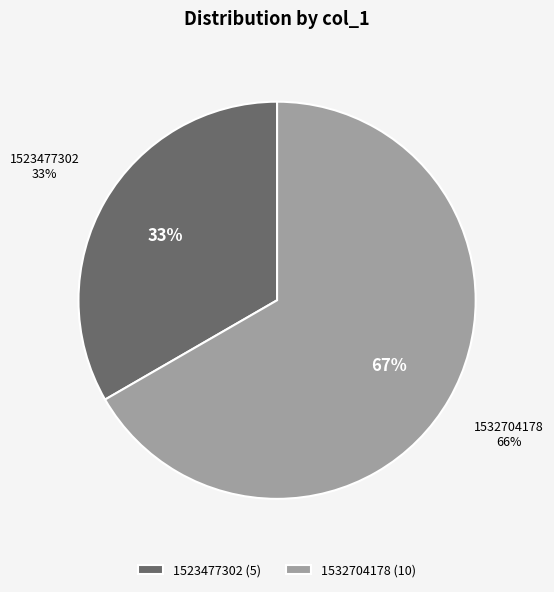

True or false: 1523477302 accounts for 42% of the total.

False